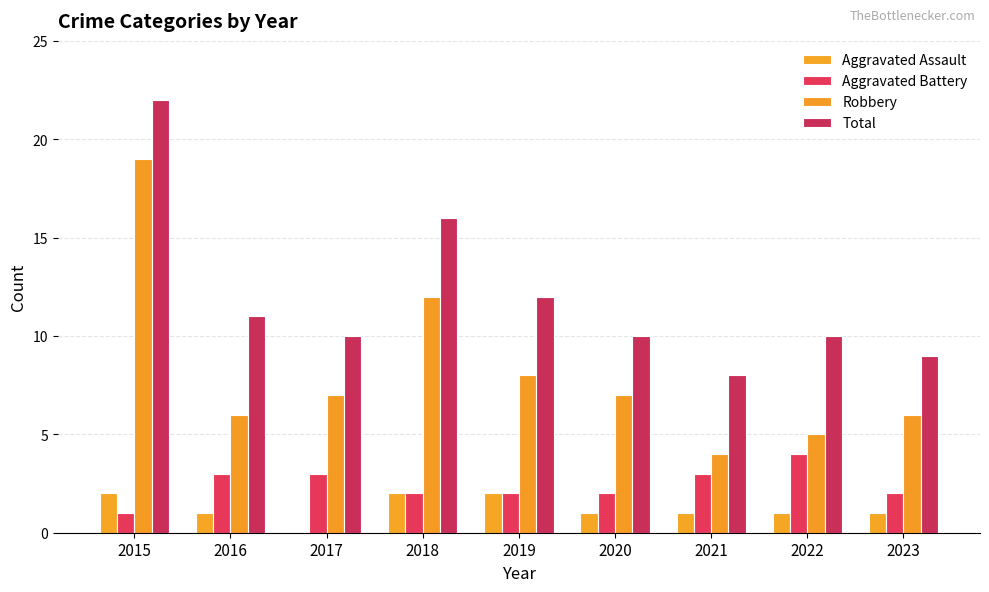

What is the sum of all Robbery values?

74